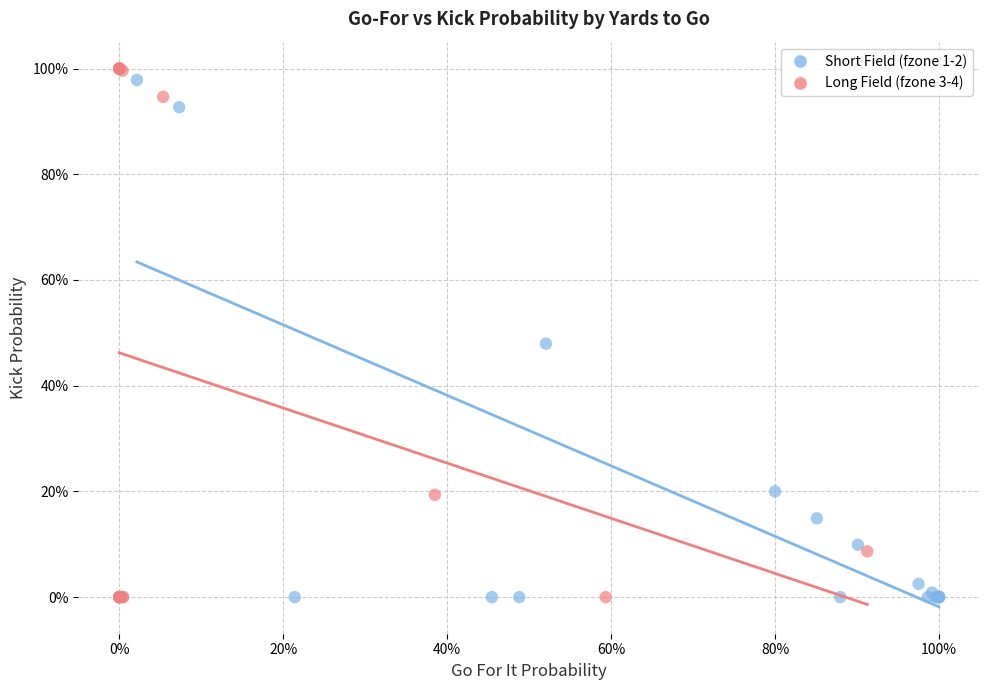

What are all the series names shown in the legend?

Short Field (fzone 1-2), Long Field (fzone 3-4)